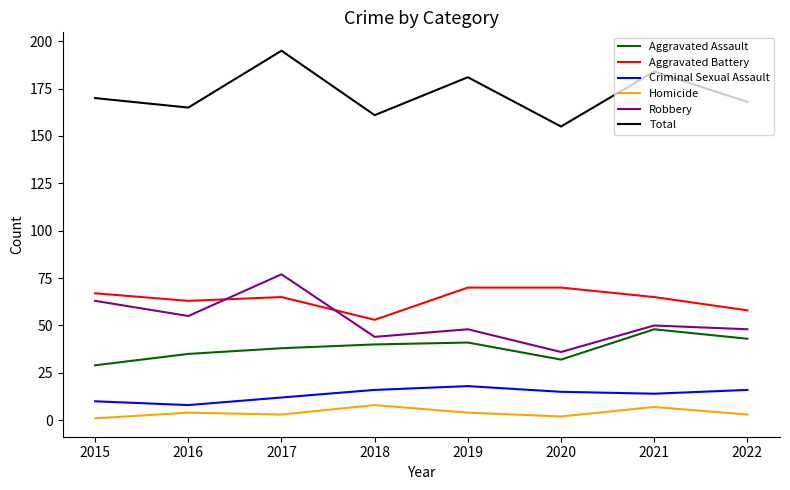

What is the average value of the Criminal Sexual Assault series?

14